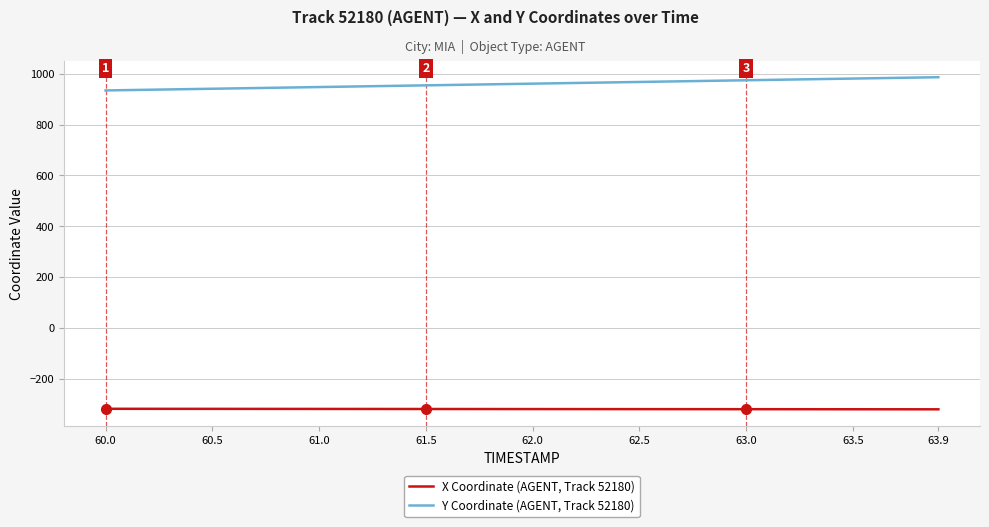

Which series has the largest total across all categories?

Y Coordinate (AGENT, Track 52180)